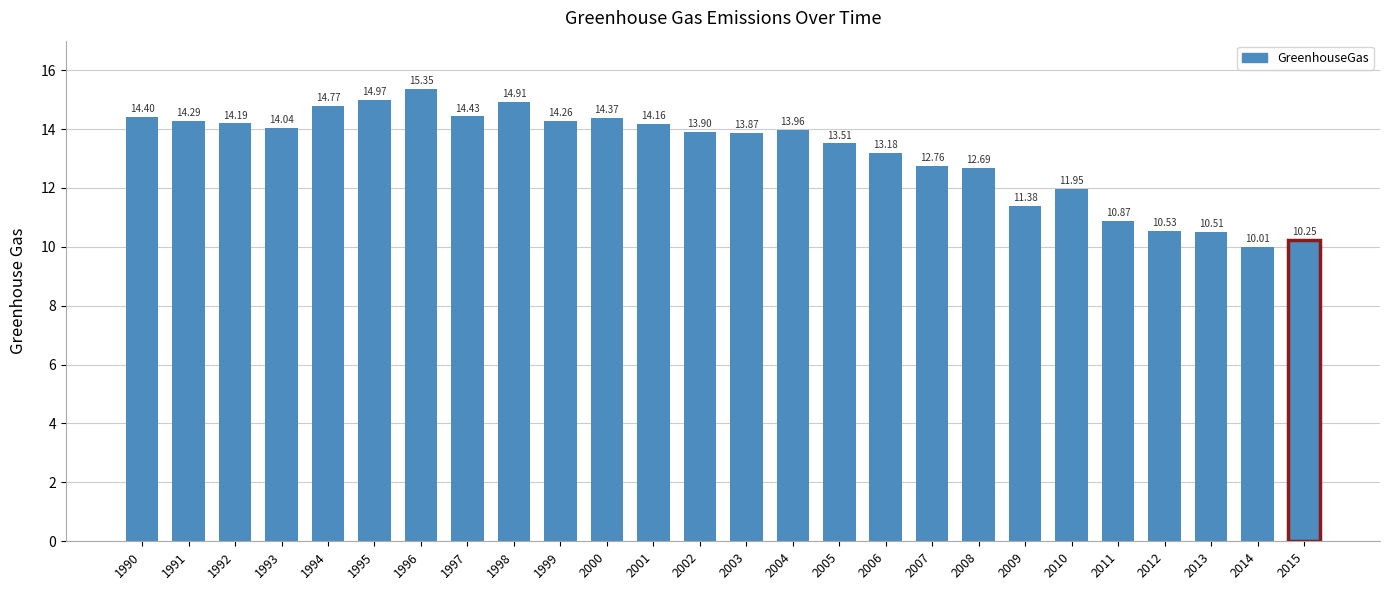

The value at 2012 is 14.3. True or false?

False